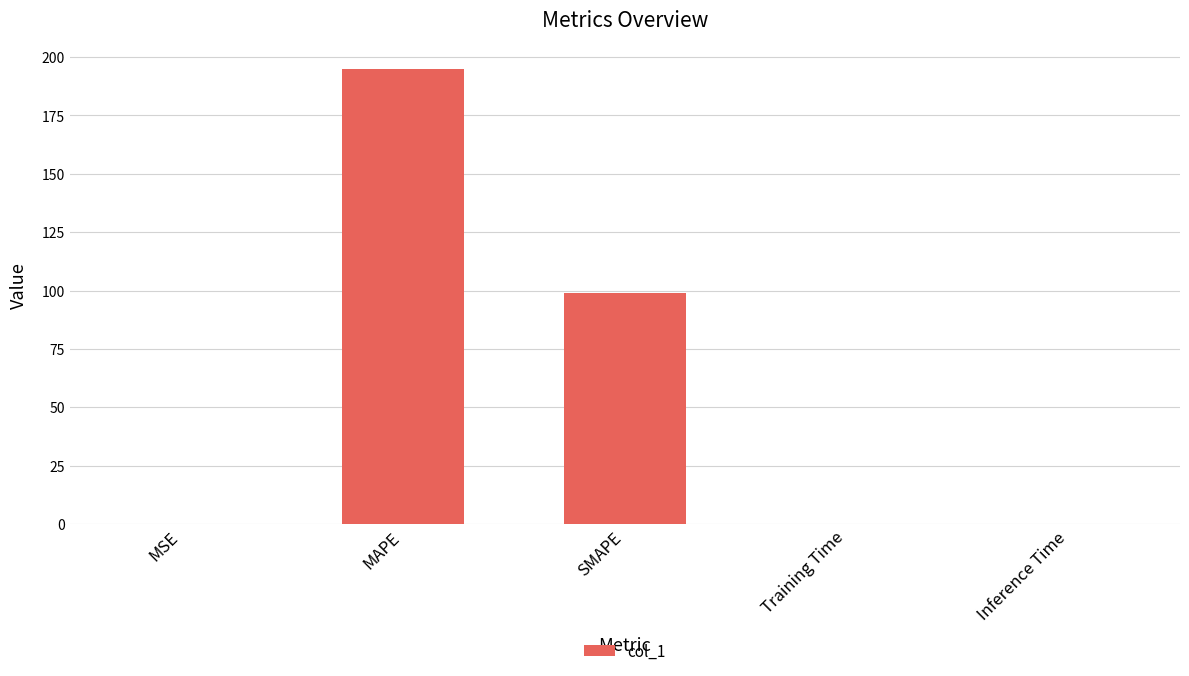

At which category does the chart reach its peak across all series?

MAPE